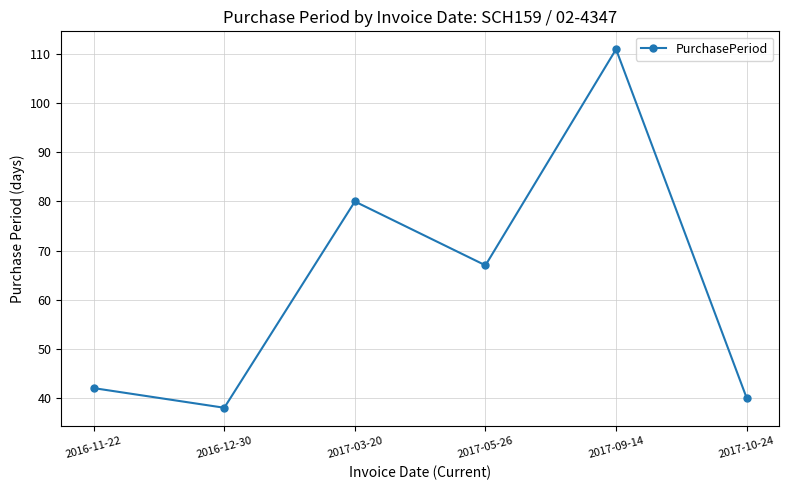

Is it true that the value at 2016-11-22 is 62?

False